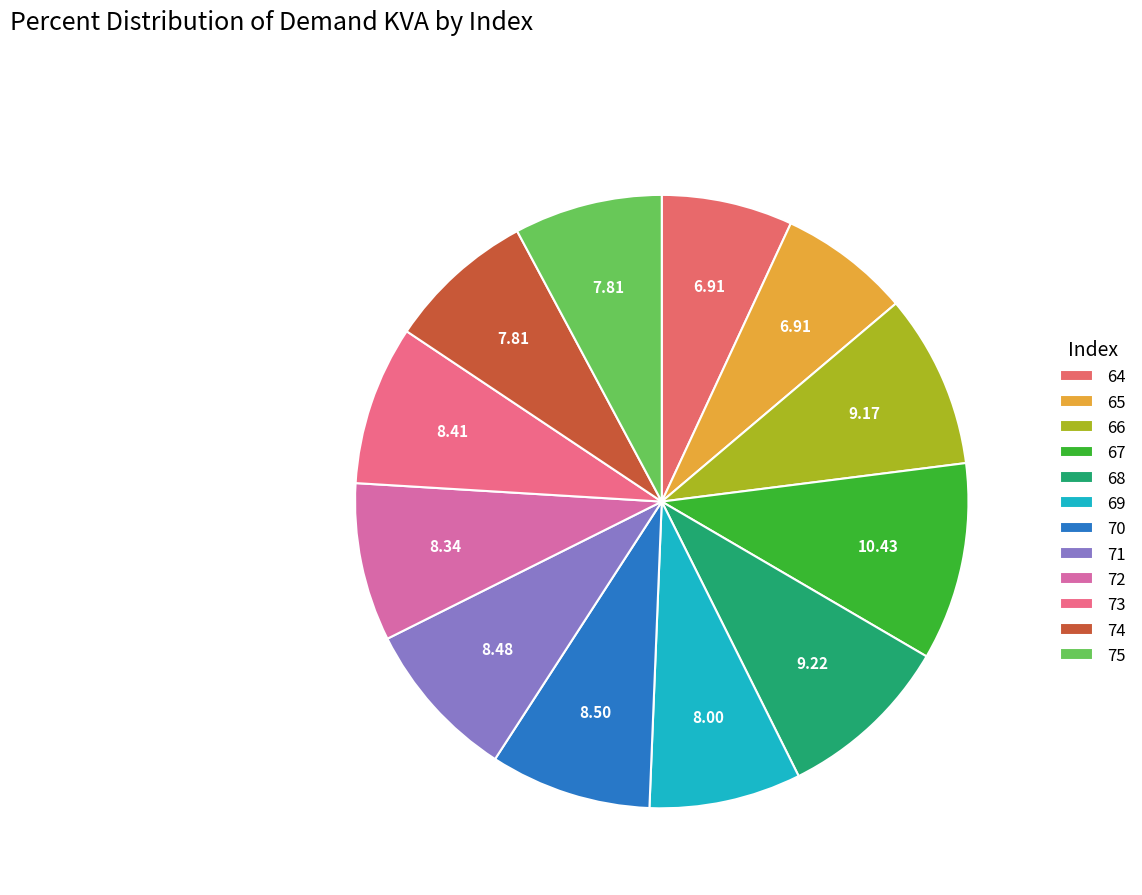

Does any single category account for the majority?

No